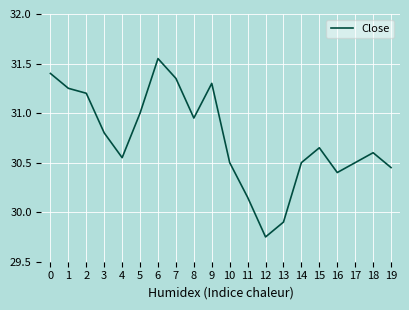

The chart shows a value of 30.6 at 18. True or false?

True